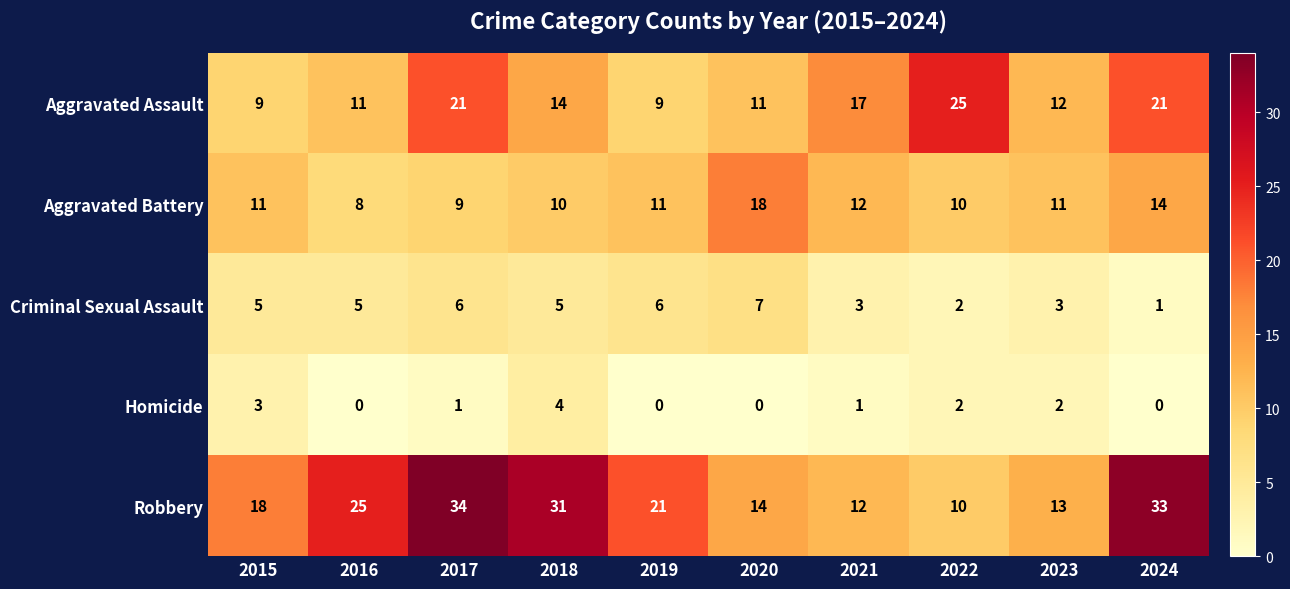

Rank the series at 2024 from lowest to highest value.

Homicide, Criminal Sexual Assault, Aggravated Battery, Aggravated Assault, Robbery